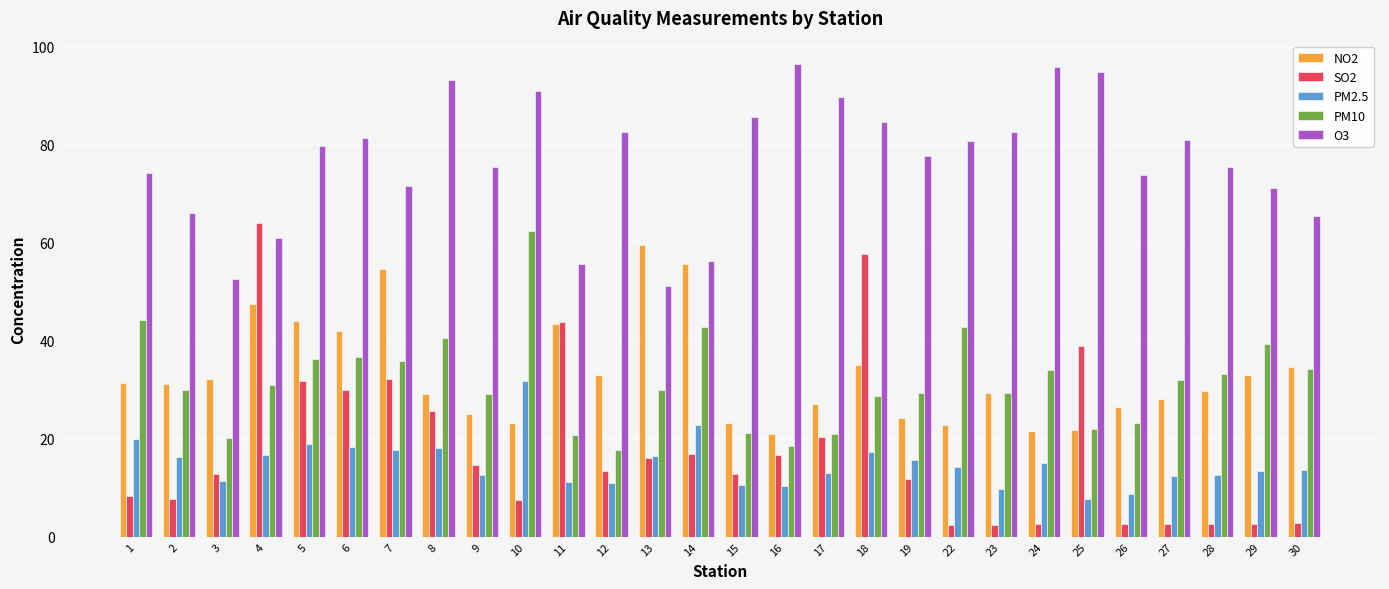

What is the difference between the PM10 values at 4 and 24?

3.1